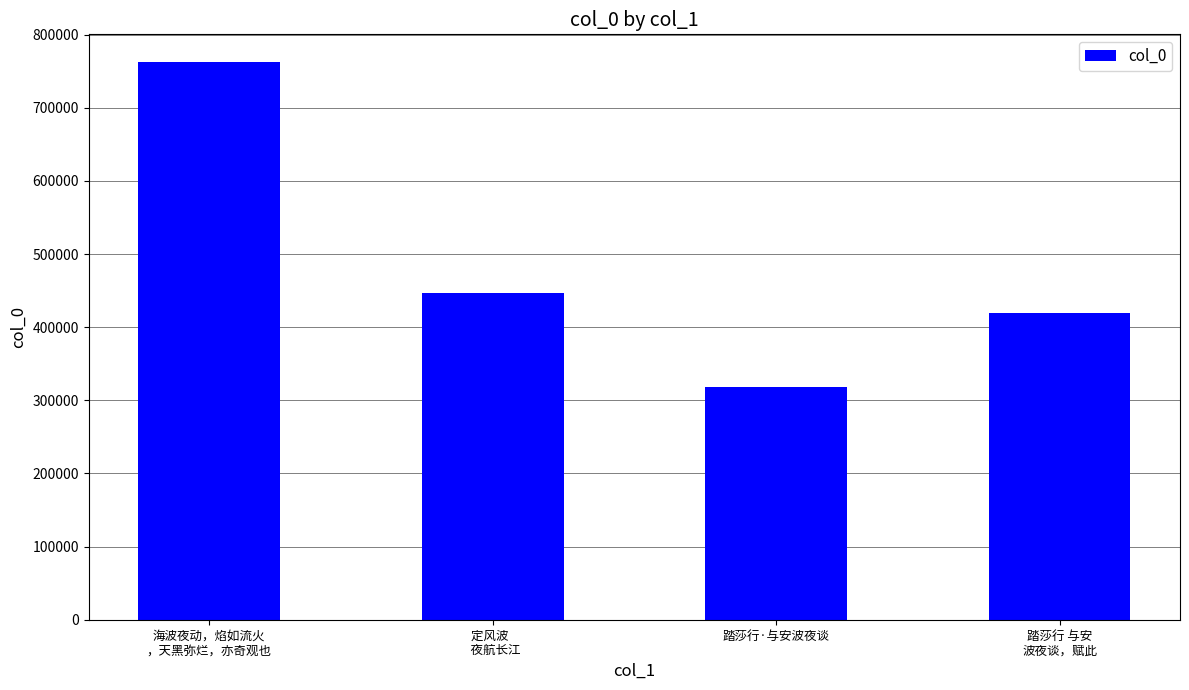

Which label corresponds to the largest value in the chart?

海波夜动，焰如流火
，天黑弥烂，亦奇观也